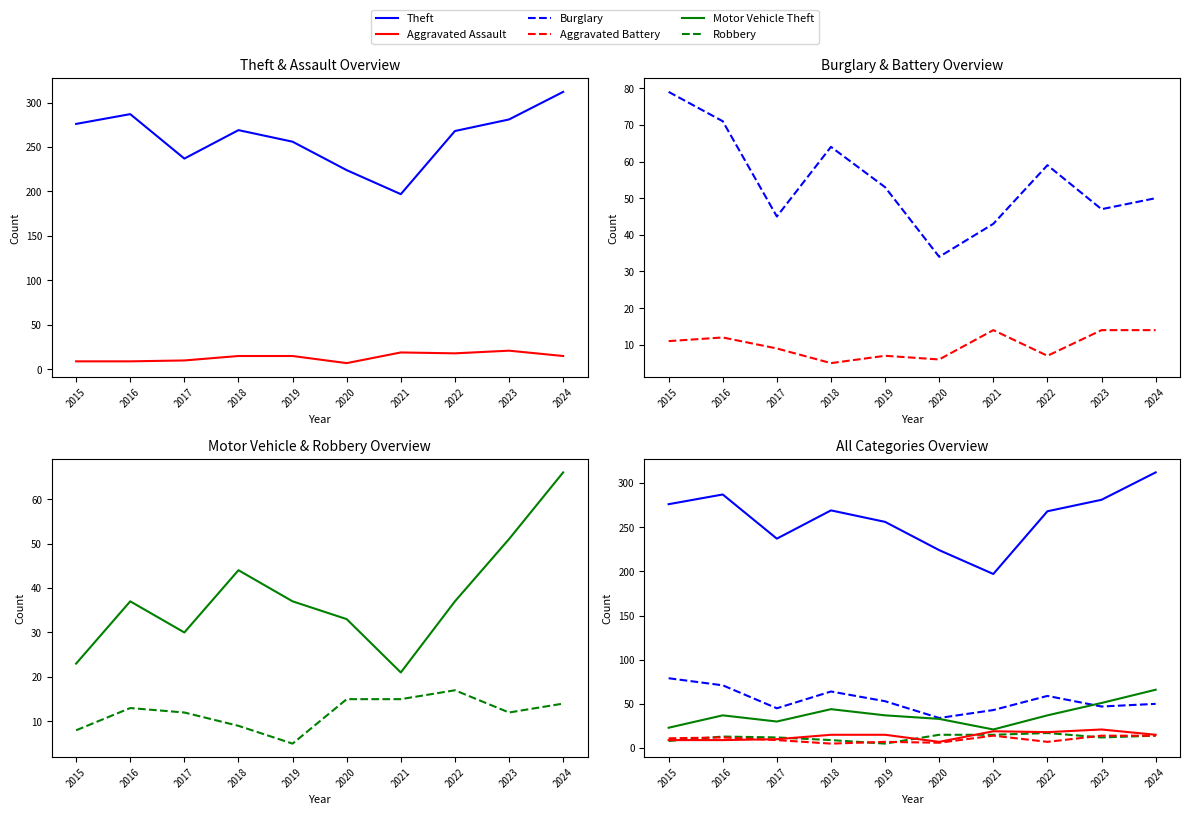

What is the value of the Motor Vehicle Theft point at the 10th from the left?

66